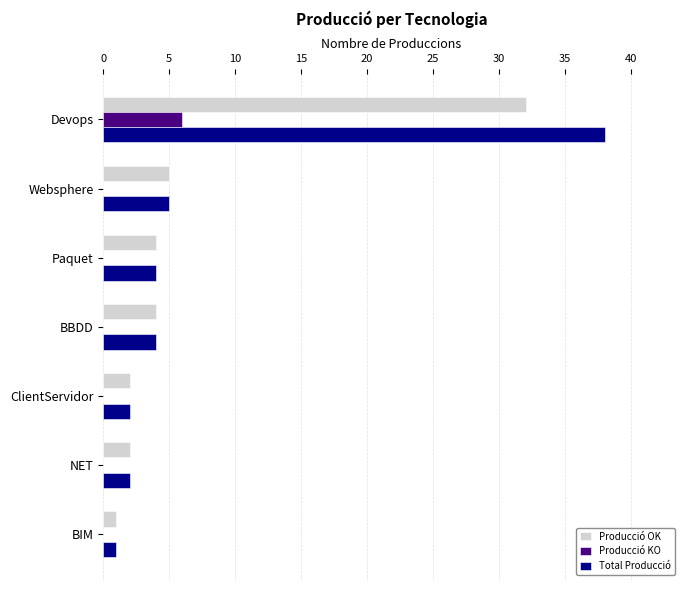

Read the Total Producció value at BBDD.

4